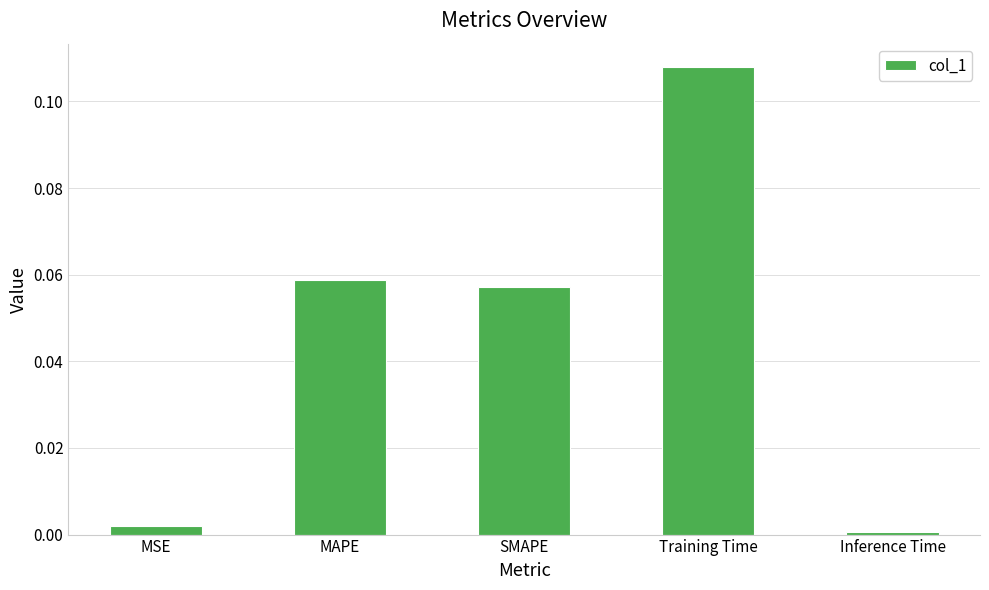

Rank the categories by value from lowest to highest.

Inference Time, MSE, SMAPE, MAPE, Training Time